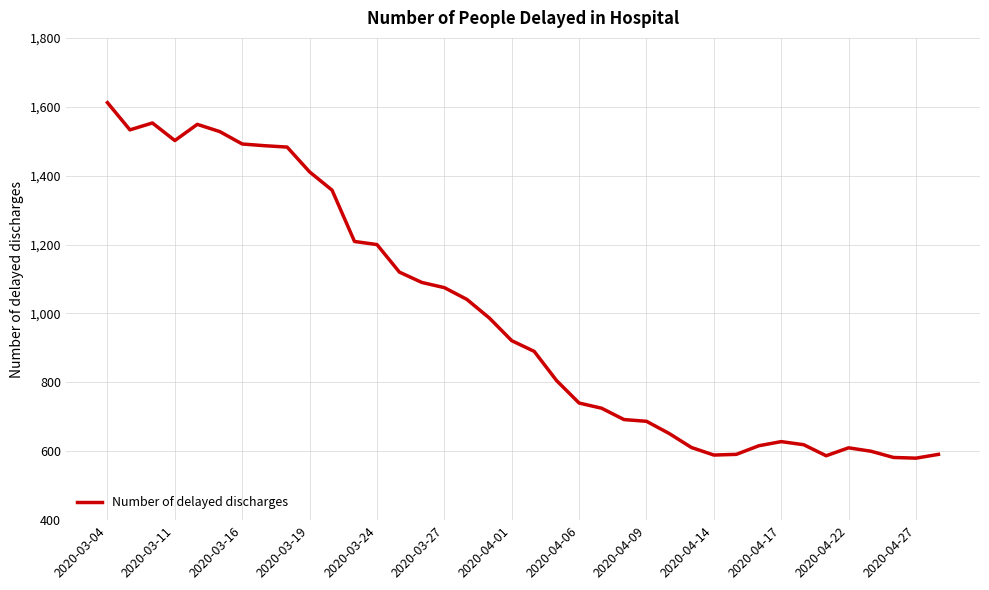

What is the difference between the maximum and minimum values?

1032